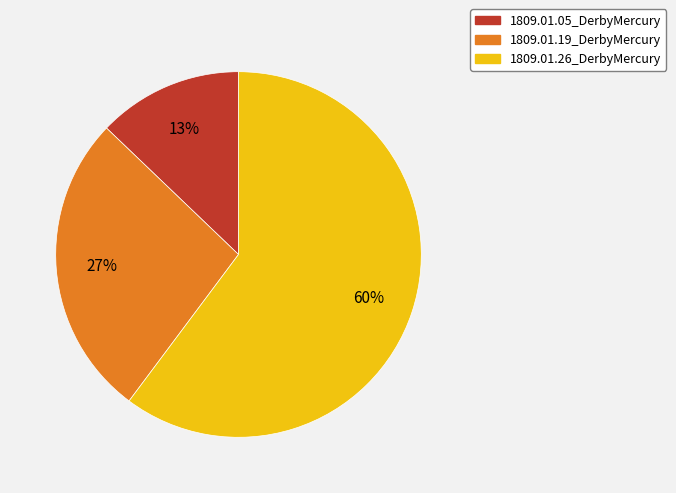

Do 1809.01.26_DerbyMercury and 1809.01.05_DerbyMercury together represent more than half of the pie?

Yes